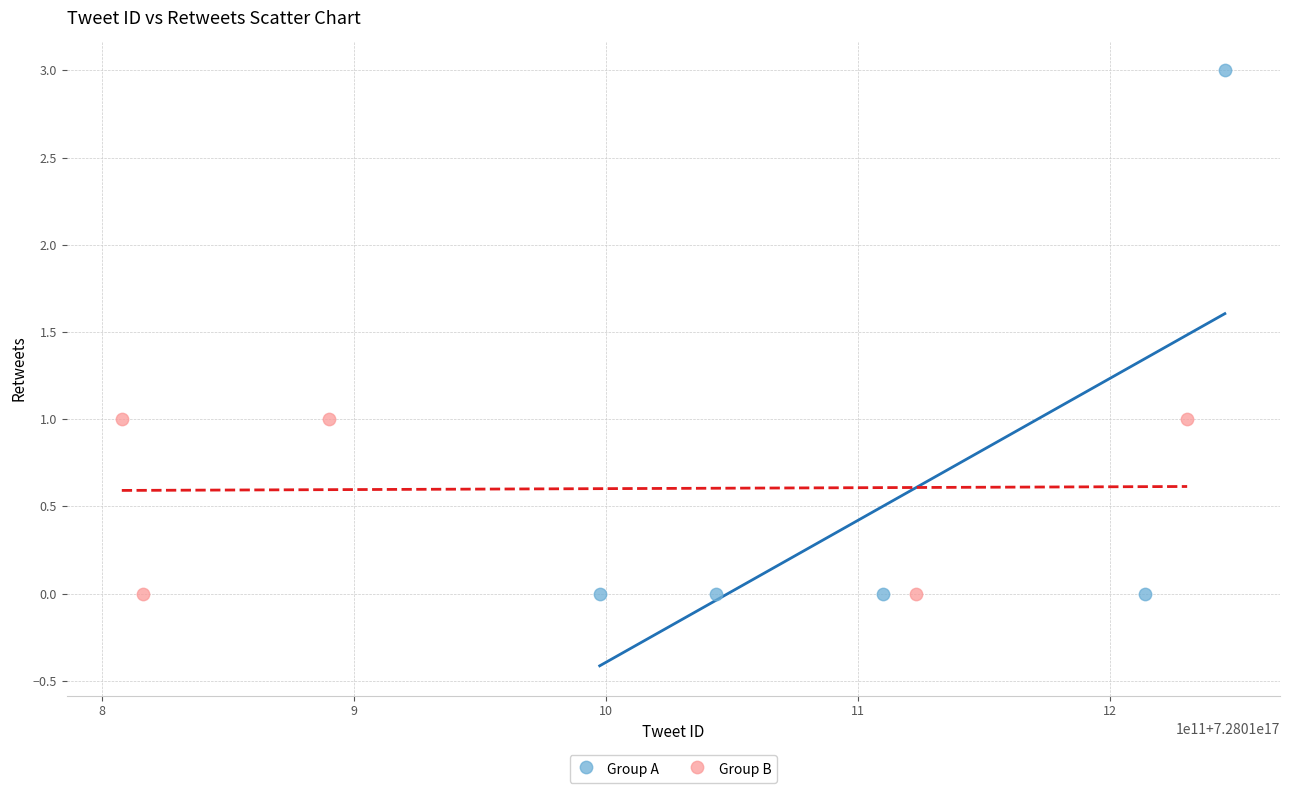

Which series reaches the maximum Y coordinate?

Group A